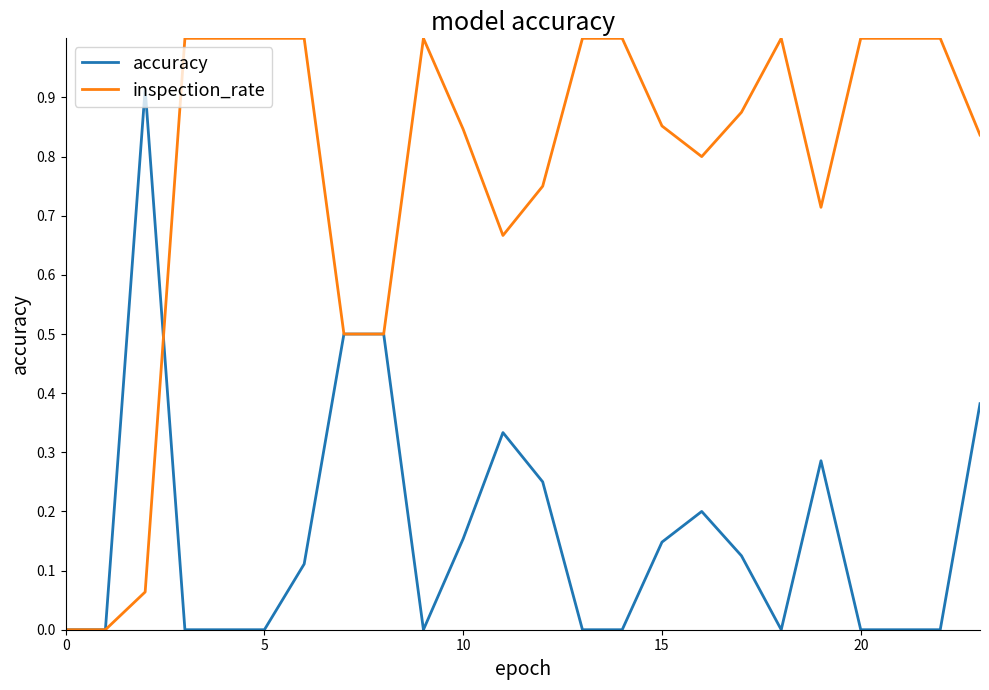

Which series has the largest total across all categories?

inspection_rate